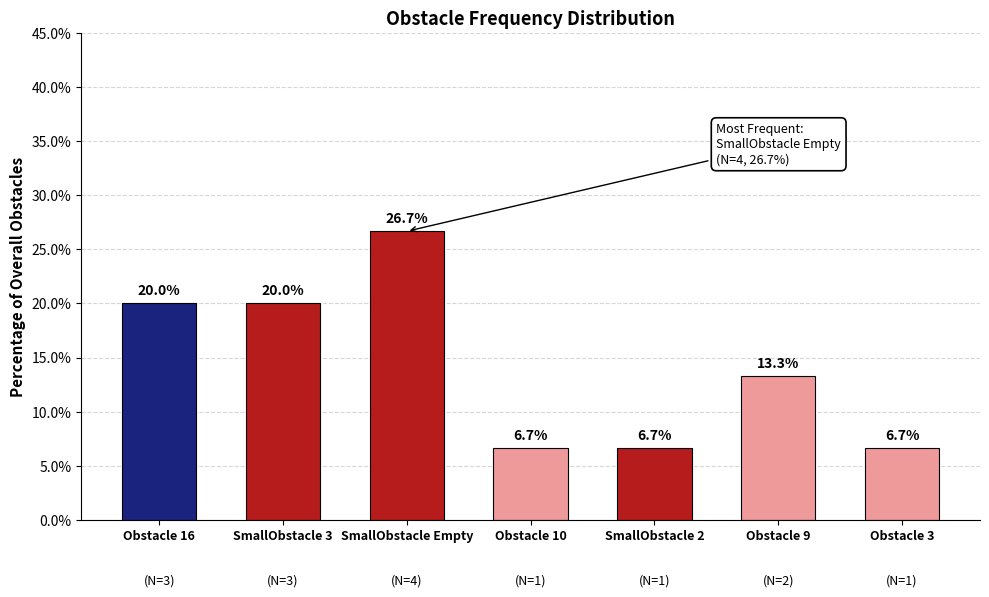

Approximately how many times larger is the value at Obstacle 9 compared to Obstacle 16?

0.7